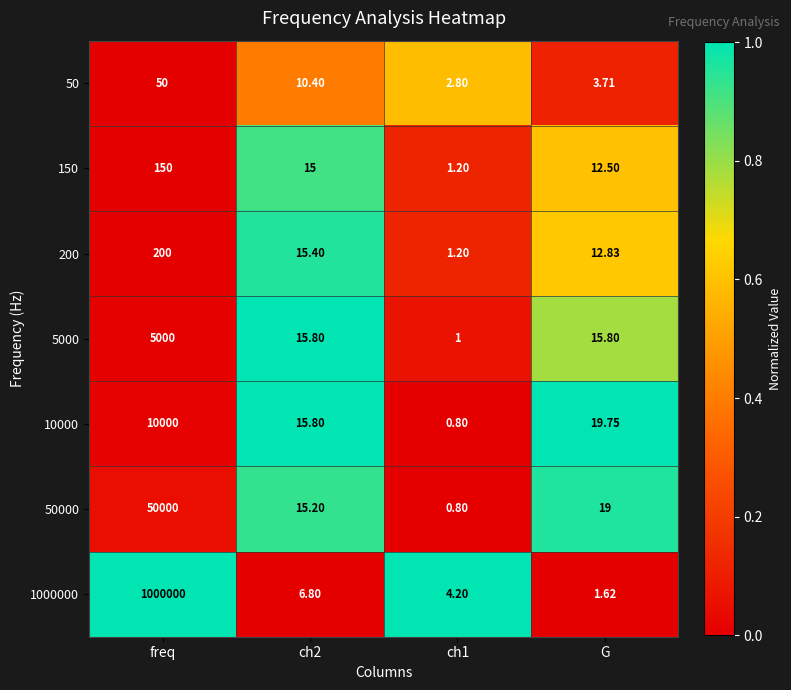

What is the total value across all series at ch2?

94.4